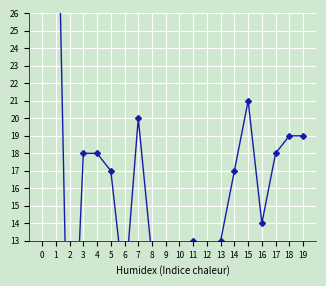

Which category has the lowest value across all series?

2